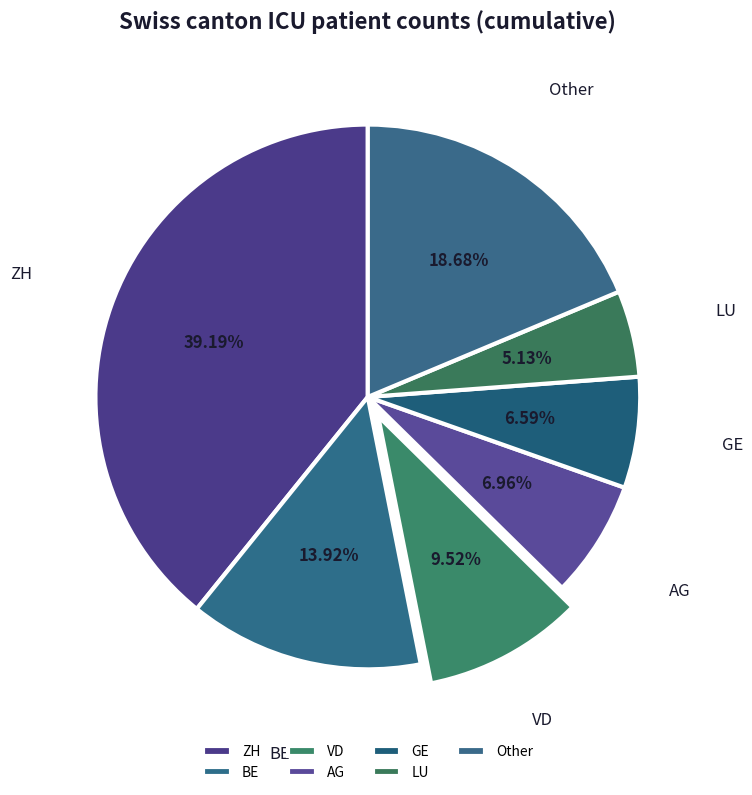

To the nearest percent, what is the combined percentage of BE and LU?

19%